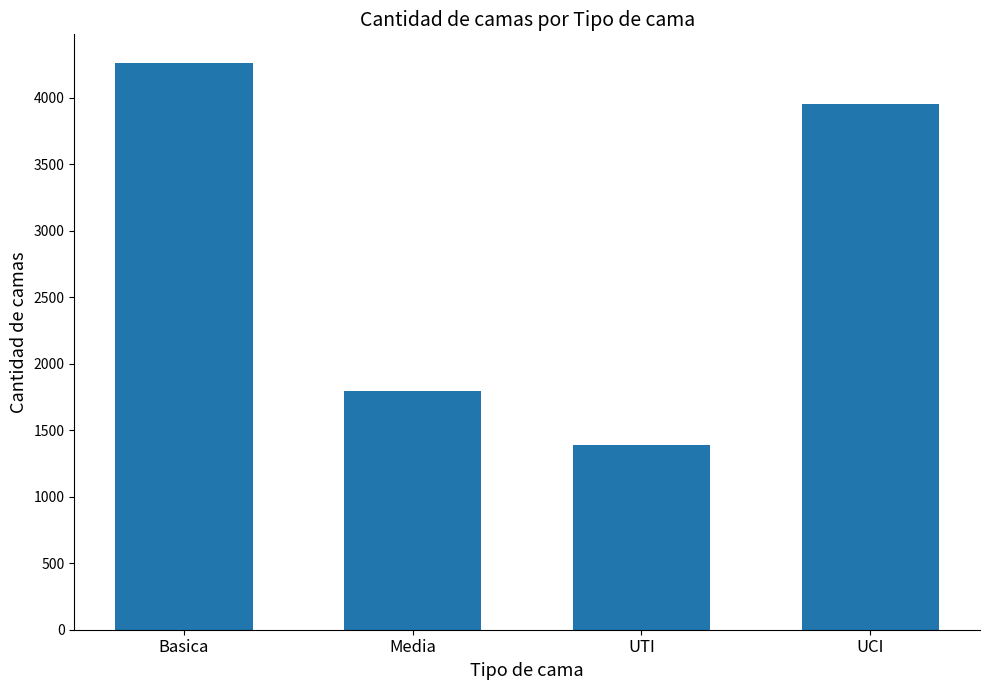

List the labels in order of value, smallest first.

UTI, Media, UCI, Basica